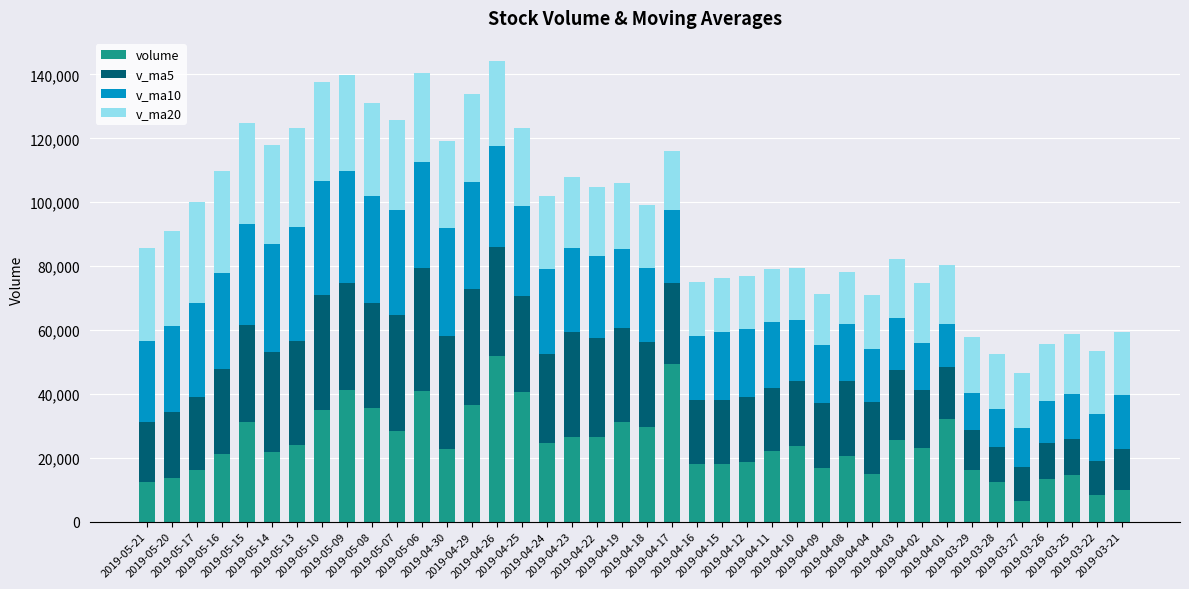

How many distinct data groups are displayed?

4